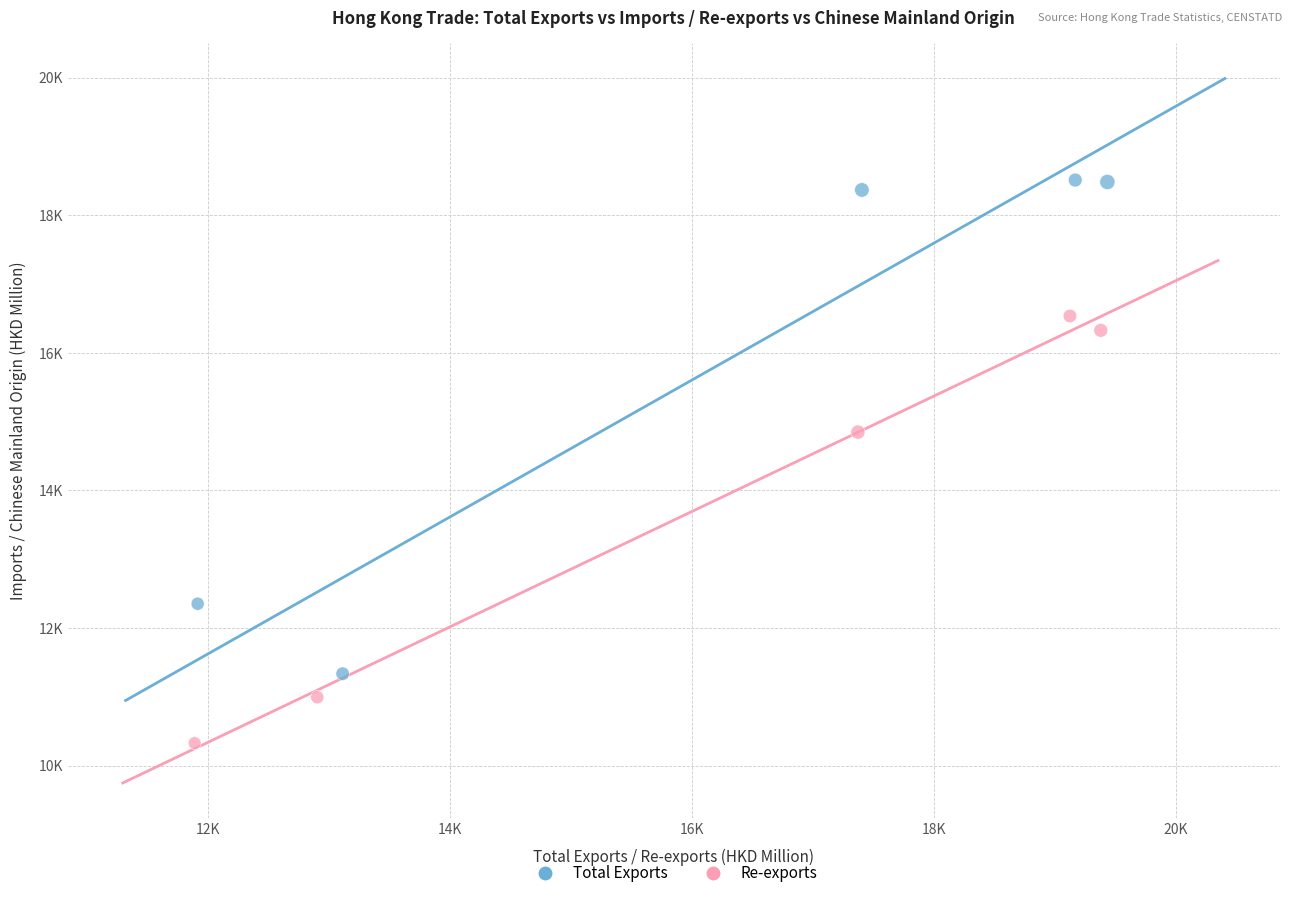

Which series contains the highest Y value?

Total Exports